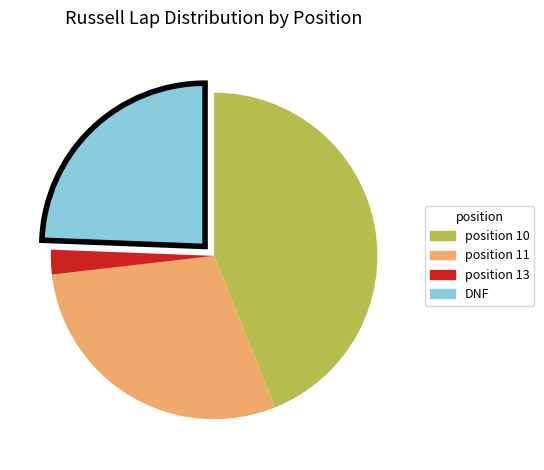

Is there a majority slice in this chart?

No